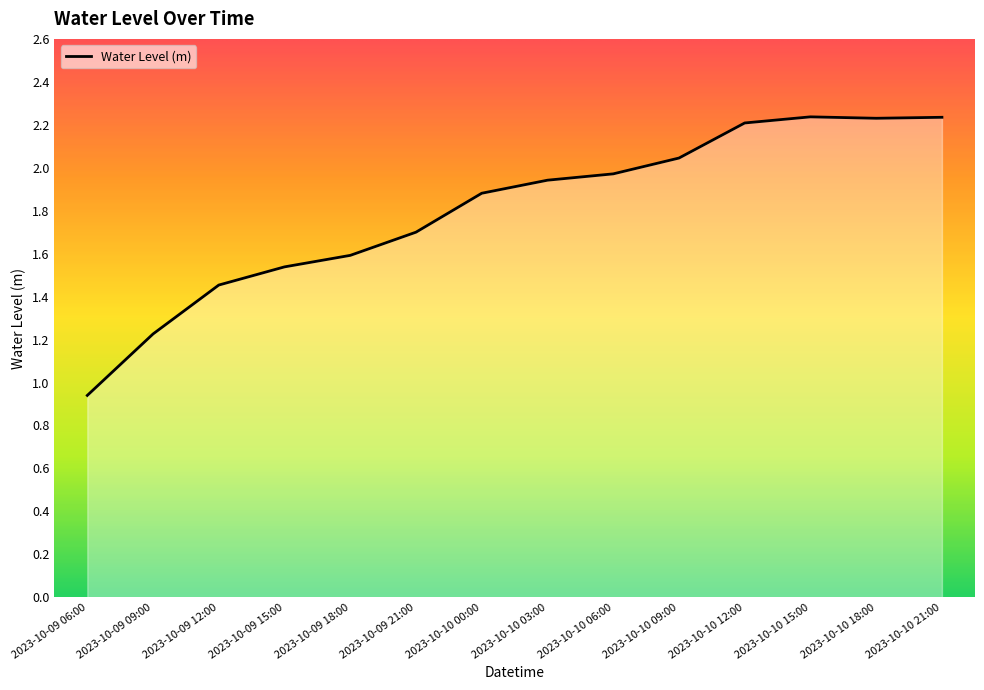

The value at 2023-10-10 09:00 is 3.0. True or false?

False